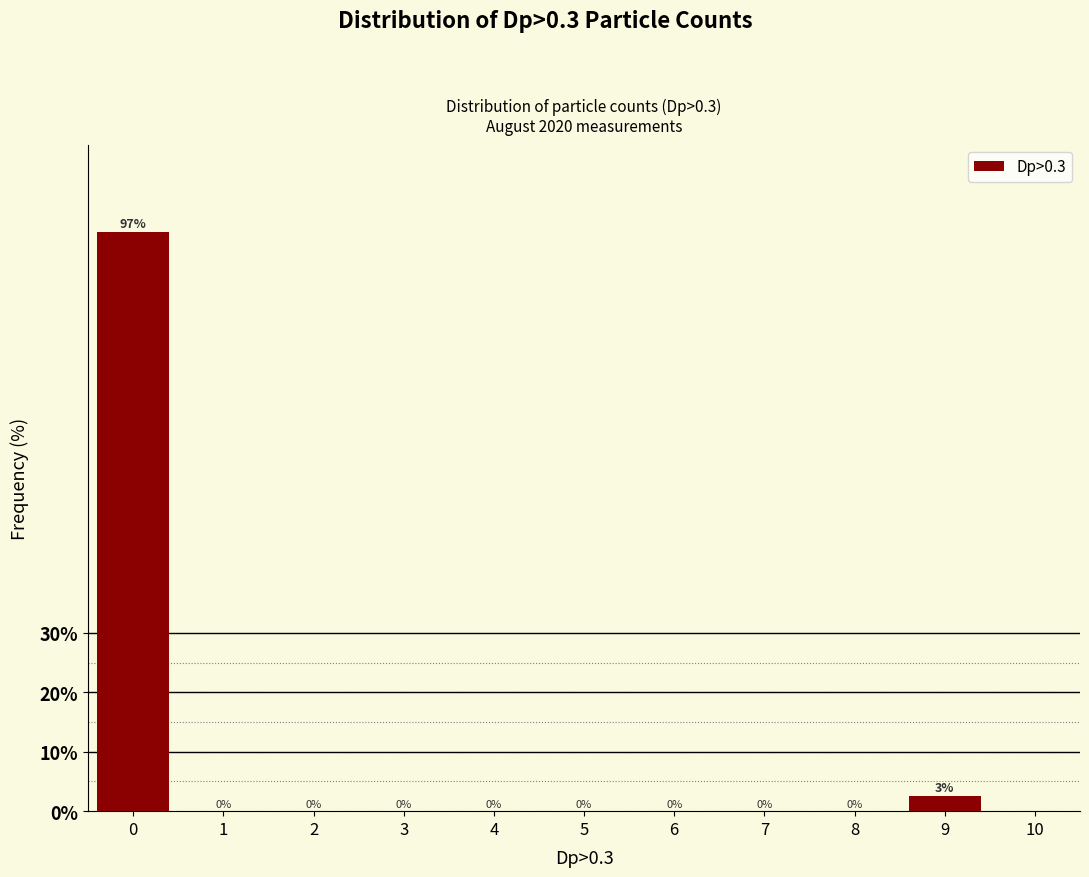

What is the sum of all values?

100.0